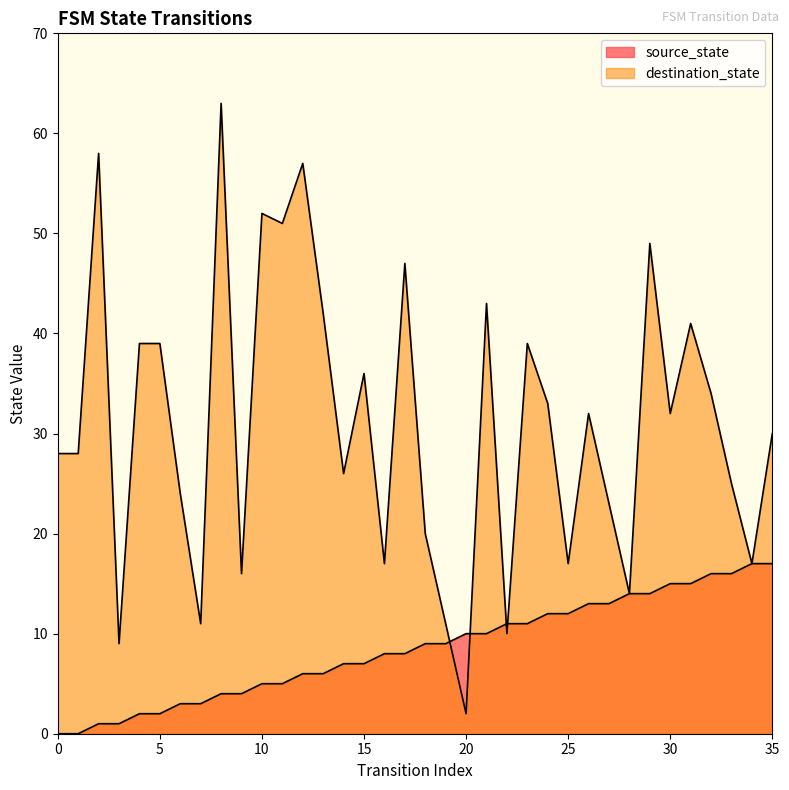

Where is the first local maximum for destination_state?

2